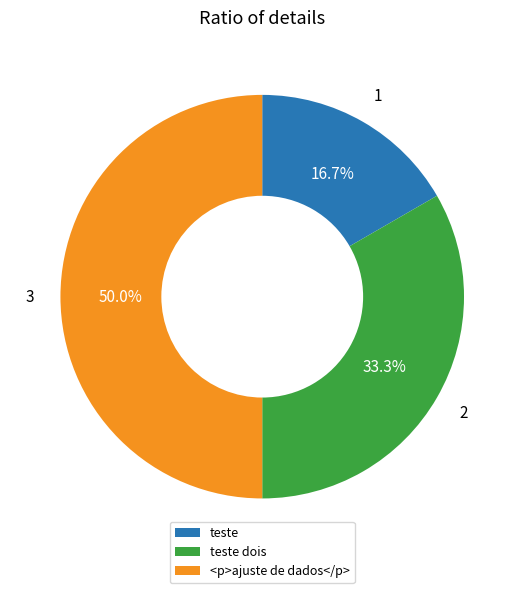

To the nearest percent, what percentage of the pie is teste?

17%